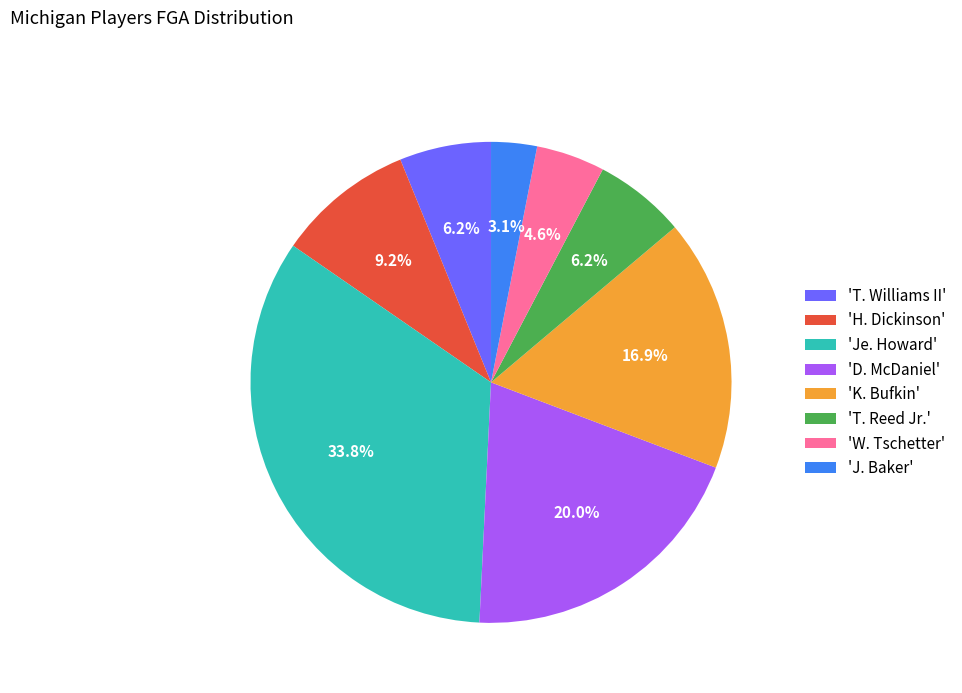

How many slices are in this pie chart?

8